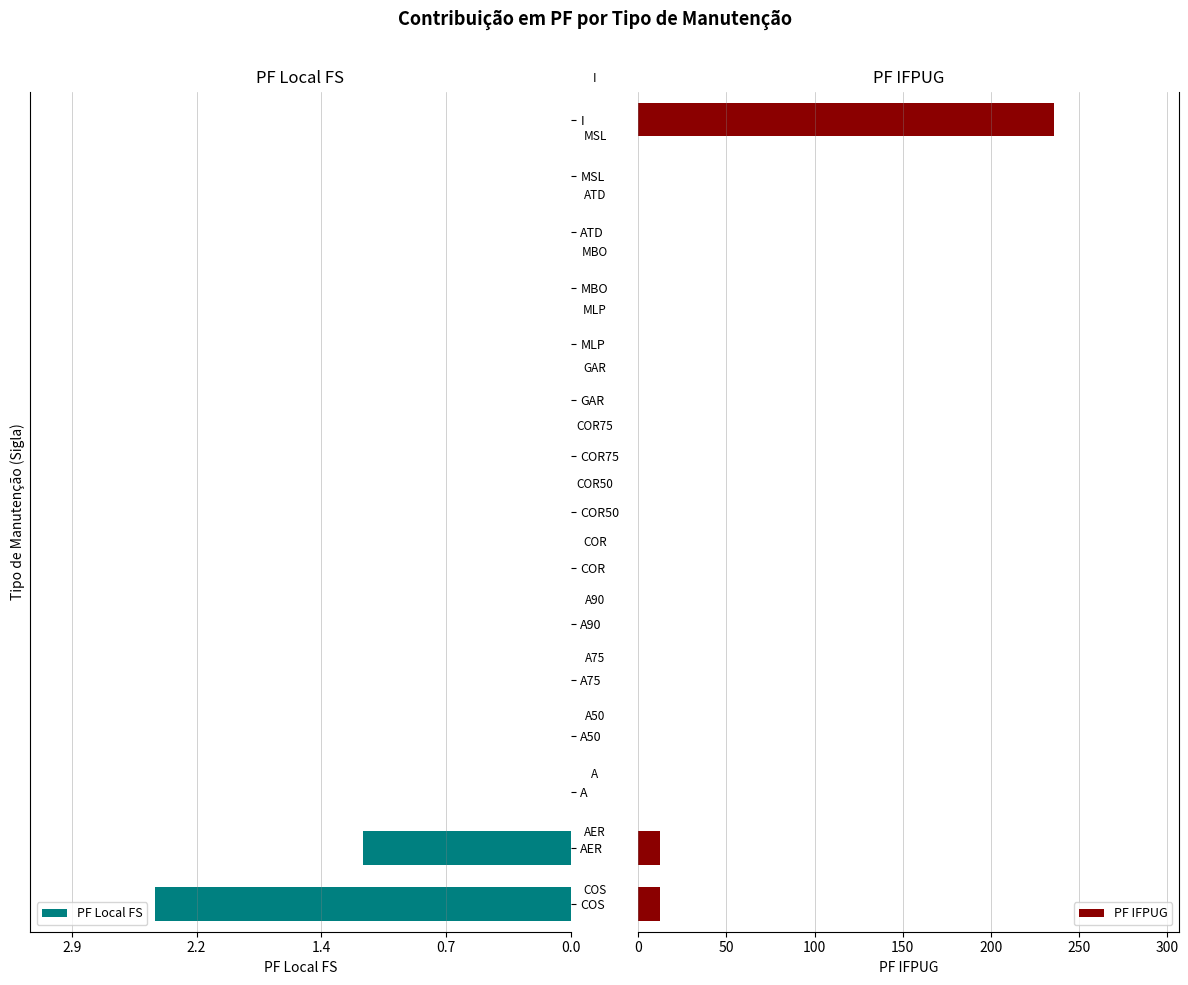

How many groups of bars are there?

15